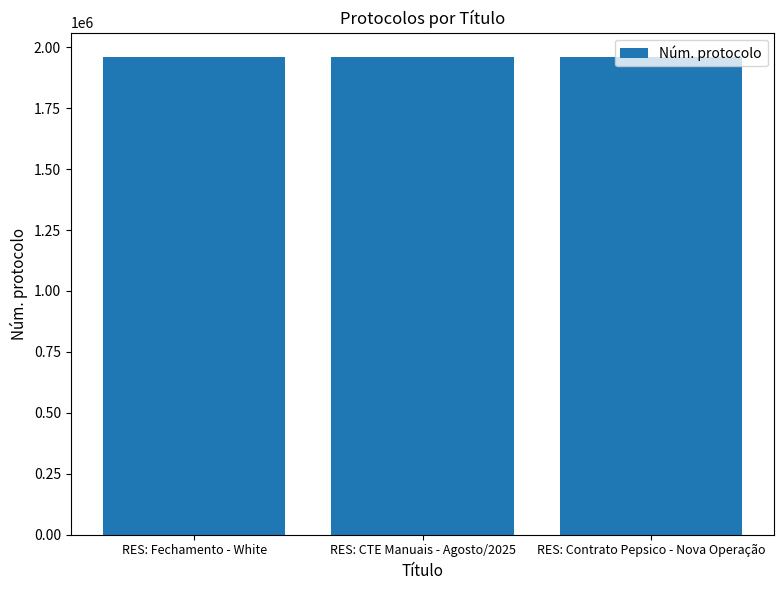

Is it true that the value at RES: CTE Manuais - Agosto/2025 is 1043968?

False